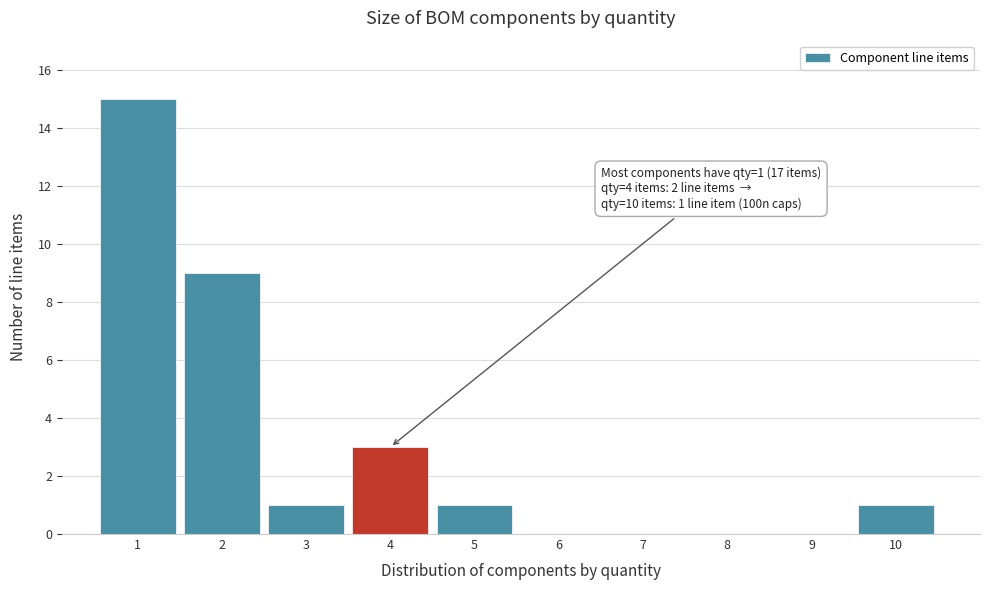

Which range on the x-axis has the tallest bar?

0.5 to 1.5